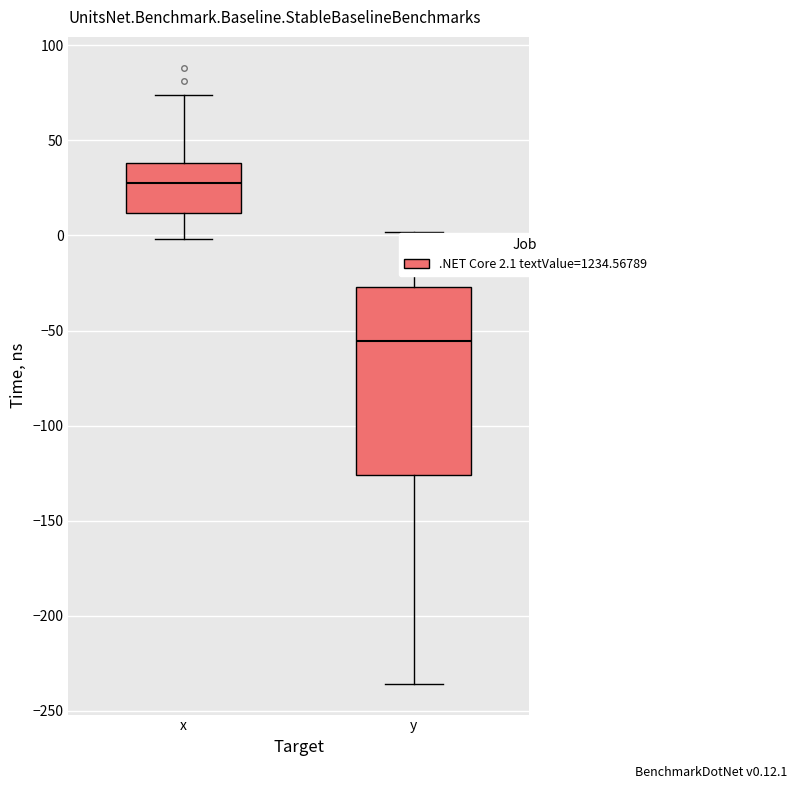

Which box is the tallest, from its lower edge to its upper edge?

y